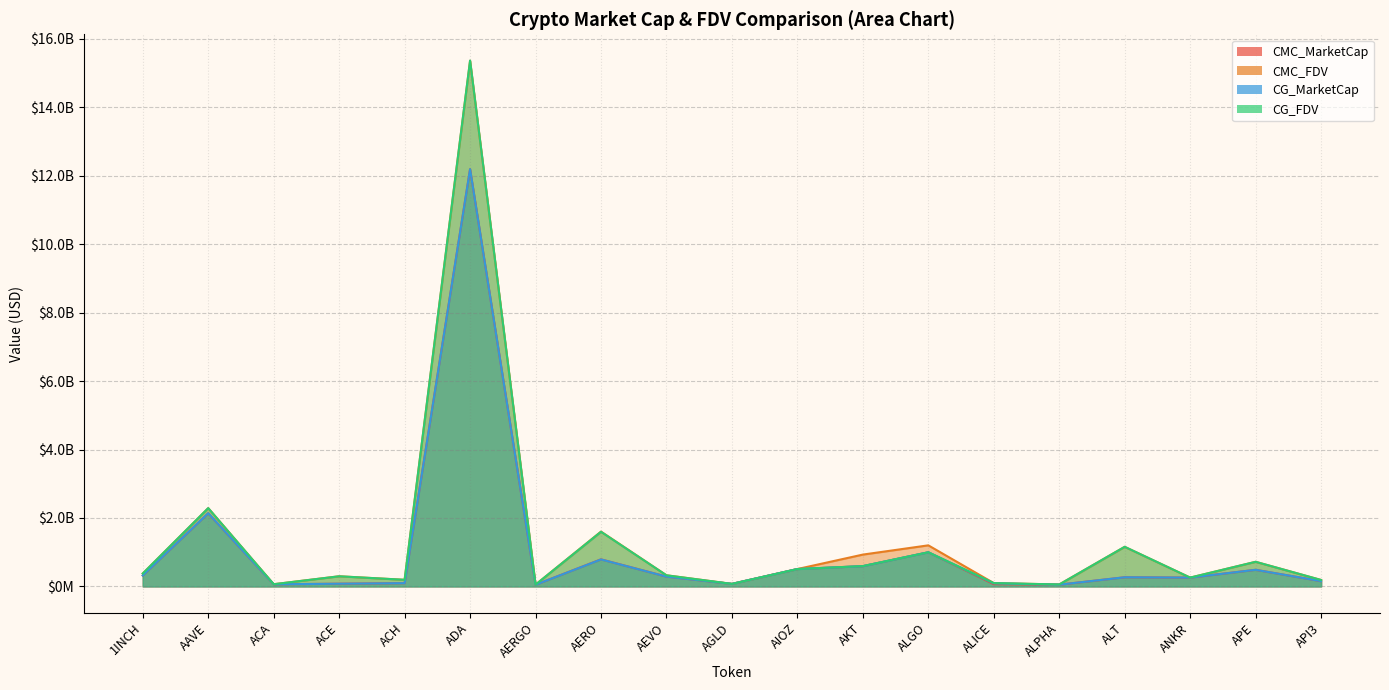

What is the difference between the maximum and minimum values in the CMC_MarketCap series?

12144227204.7